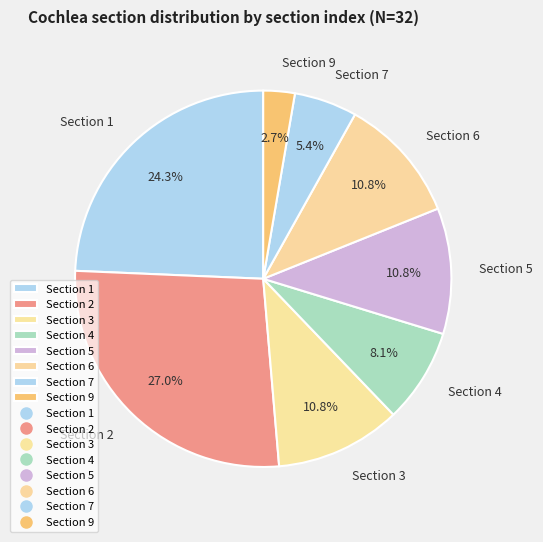

What is the smallest slice in the pie chart?

Section 9